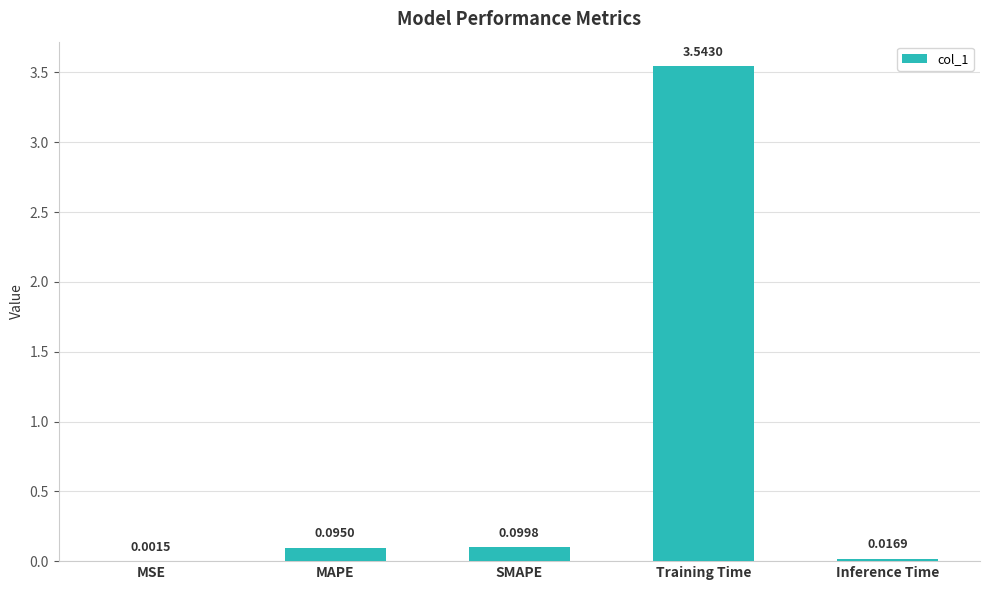

How many distinct data groups are displayed?

1